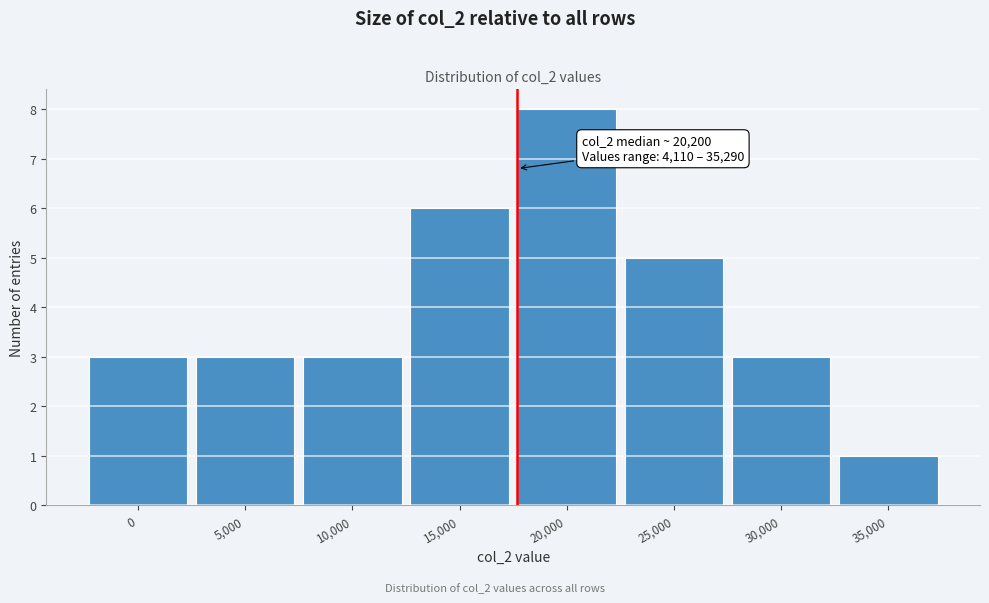

Reading left to right, what are all the values shown in this chart?

0=3	5,000=3	10,000=3	15,000=6	20,000=8	25,000=5	30,000=3	35,000=1